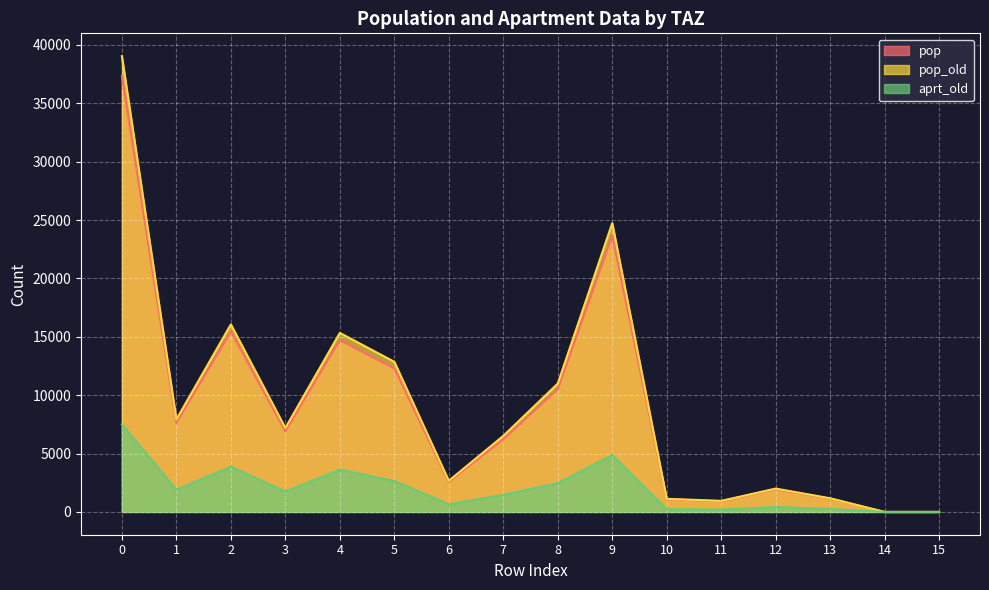

True or false: aprt_old and pop_old intersect in this chart.

False